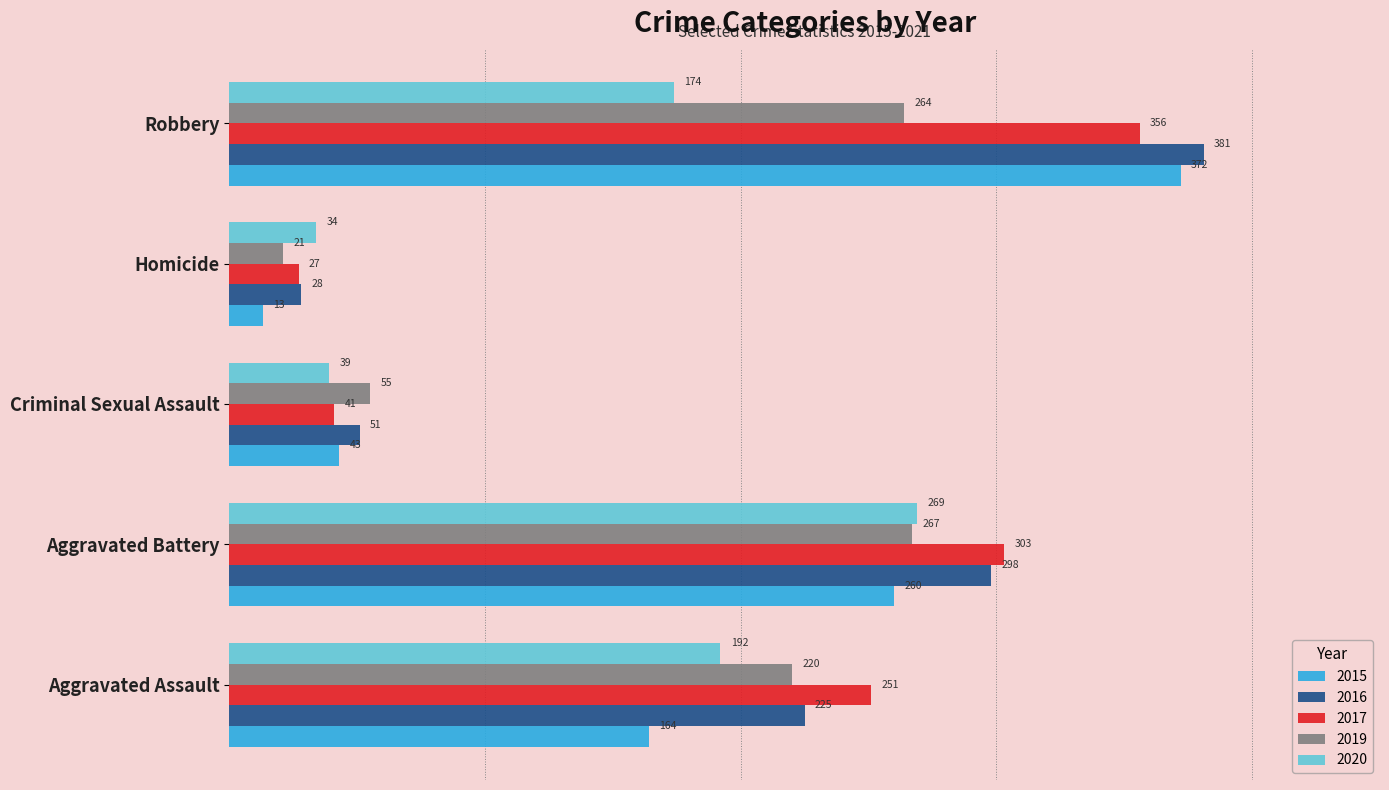

Which series changed the most between Criminal Sexual Assault and Robbery?

2016